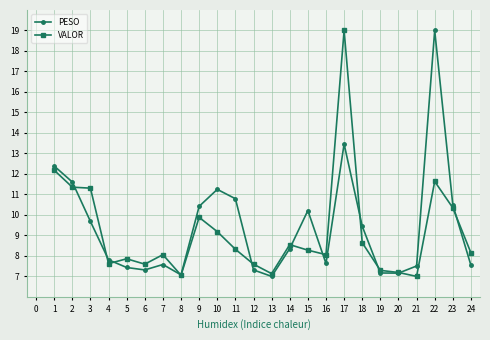

What is the value of the PESO point at the 10th from the left?

11.2